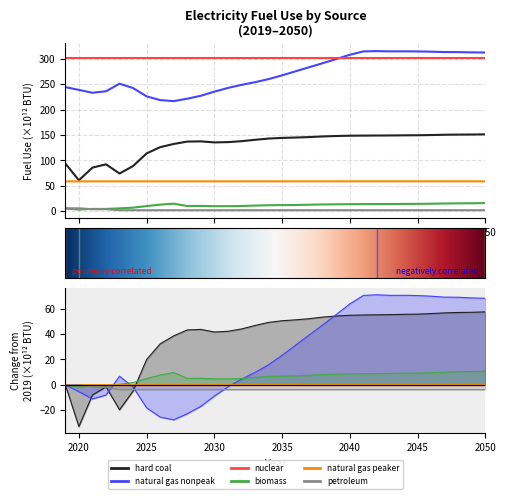

True or false: natural gas peaker and biomass intersect in this chart.

False